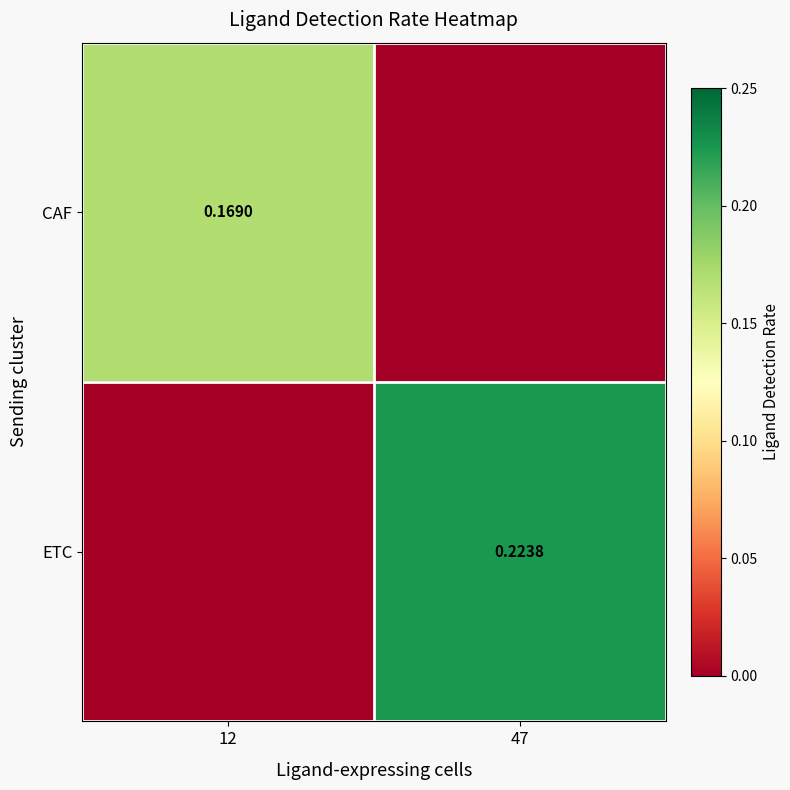

At how many categories does at least one series exceed 0?

2